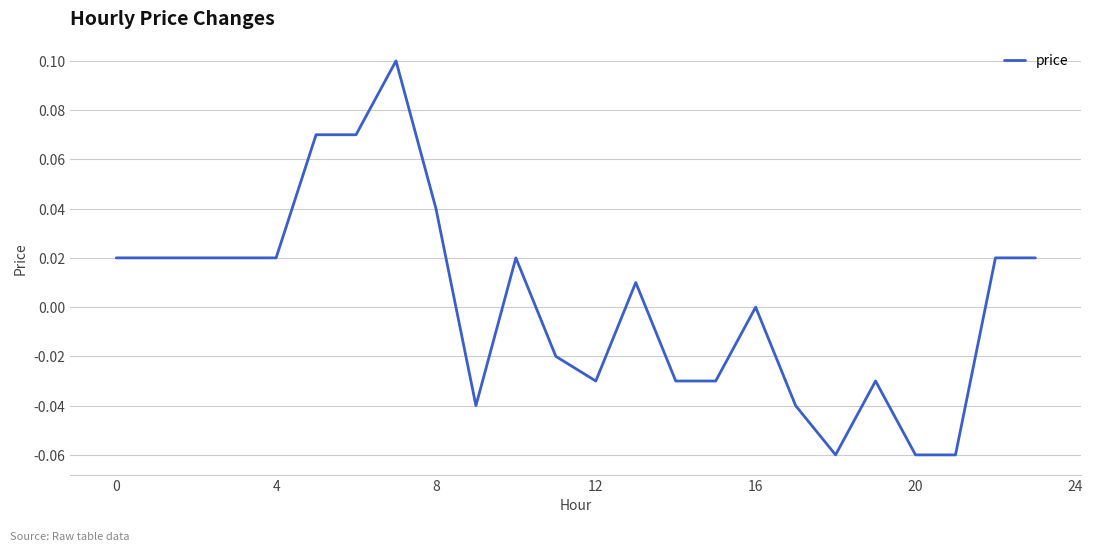

True or false: the data shows -0.1 at 12.

False